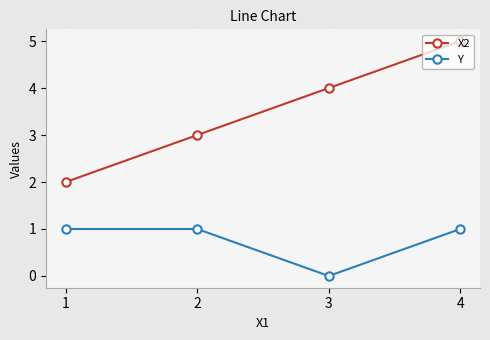

What is the average value of the Y series?

1